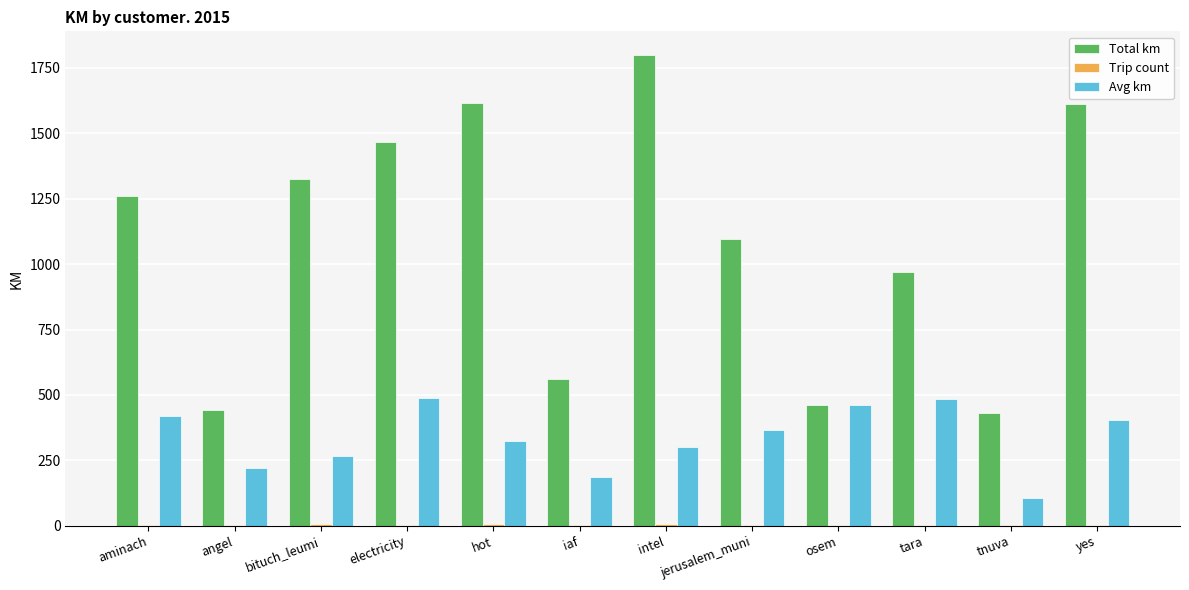

Which label corresponds to the largest value in the chart?

intel